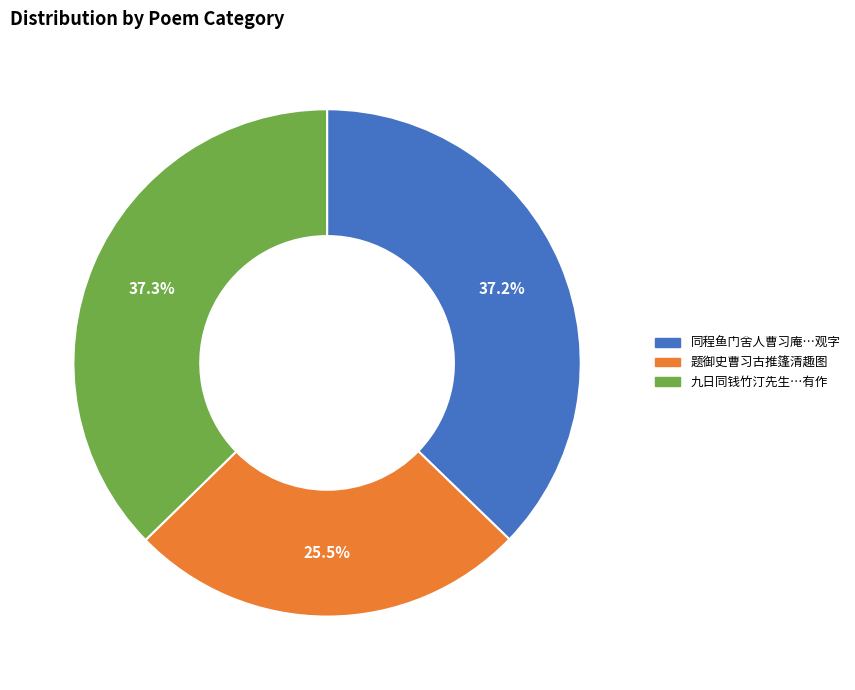

Between 同程鱼门舍人曹习庵…观字 and 题御史曹习古推篷清趣图, which is larger?

同程鱼门舍人曹习庵…观字